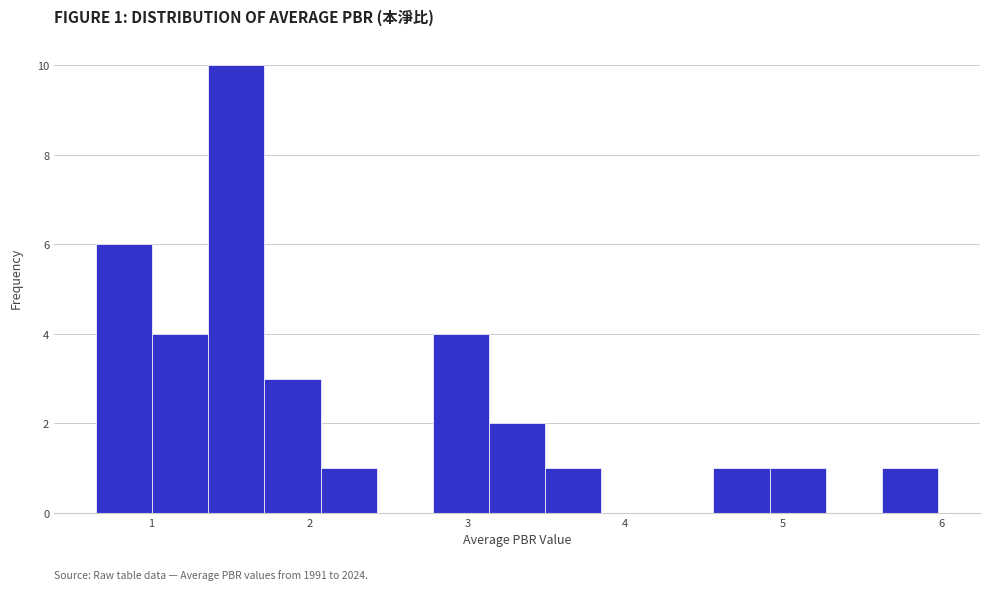

Read against the x-axis, roughly where is the centre of the tallest bar?

1.5